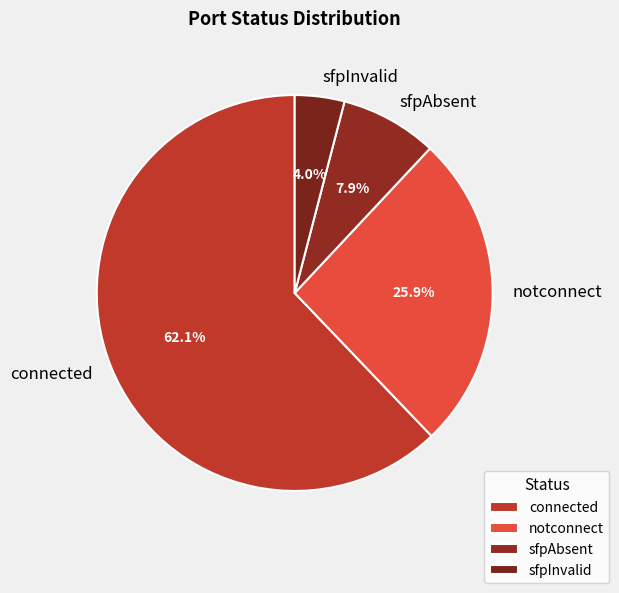

How many segments does this pie chart have?

4